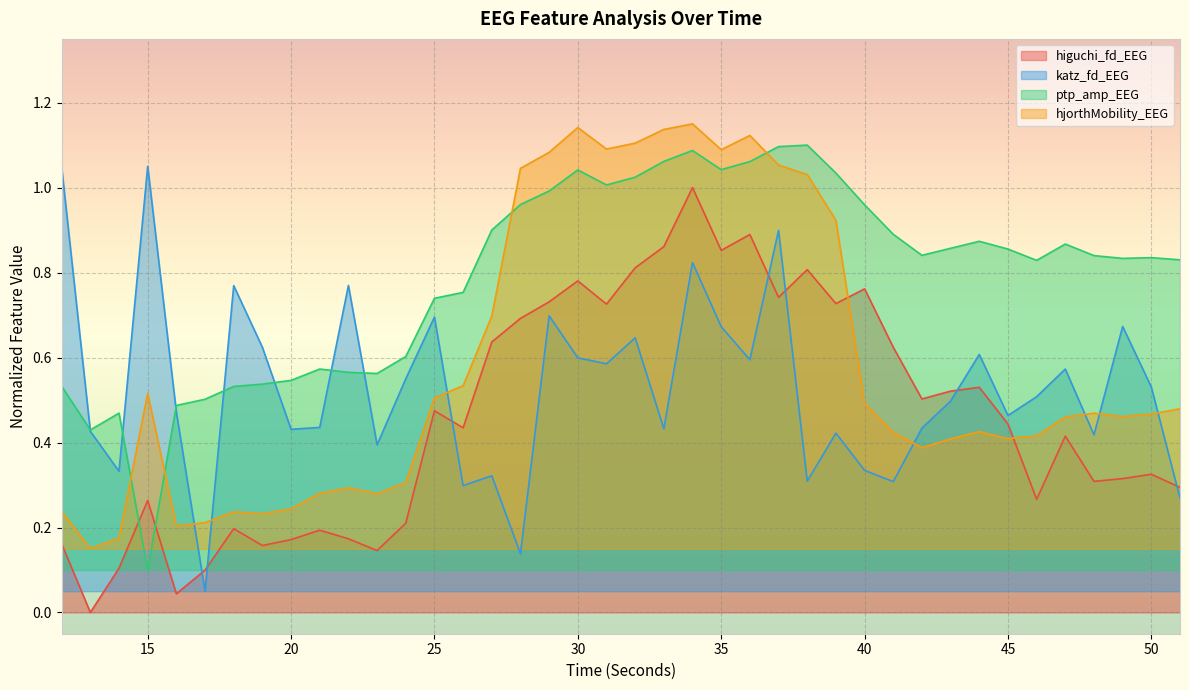

How many intersections are there between higuchi_fd_EEG and katz_fd_EEG?

7